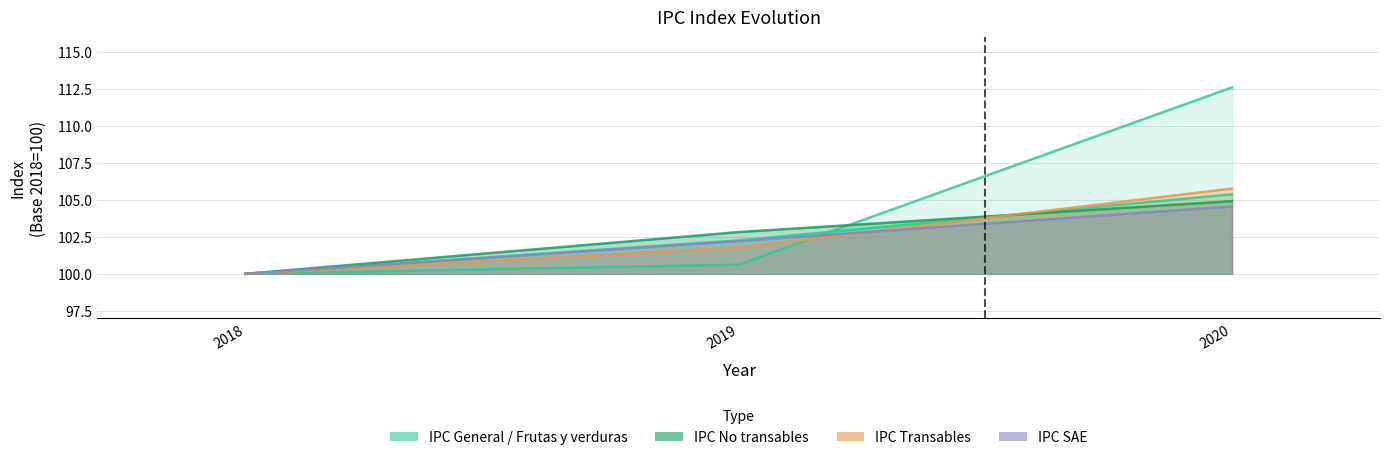

What is the average value of the IPC Transables series?

102.5